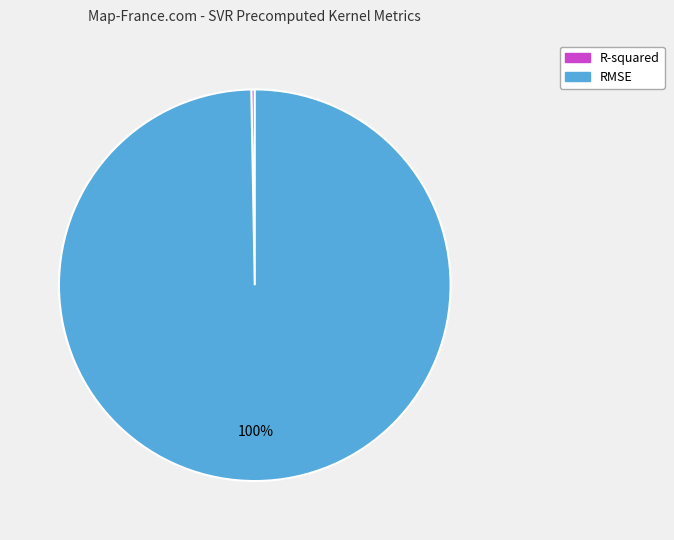

To the nearest percent, what portion does RMSE represent?

100%